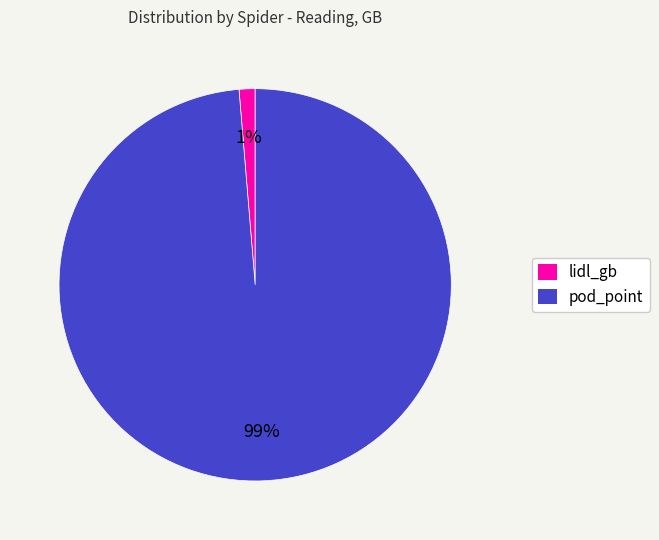

Between lidl_gb and pod_point, which is larger?

pod_point